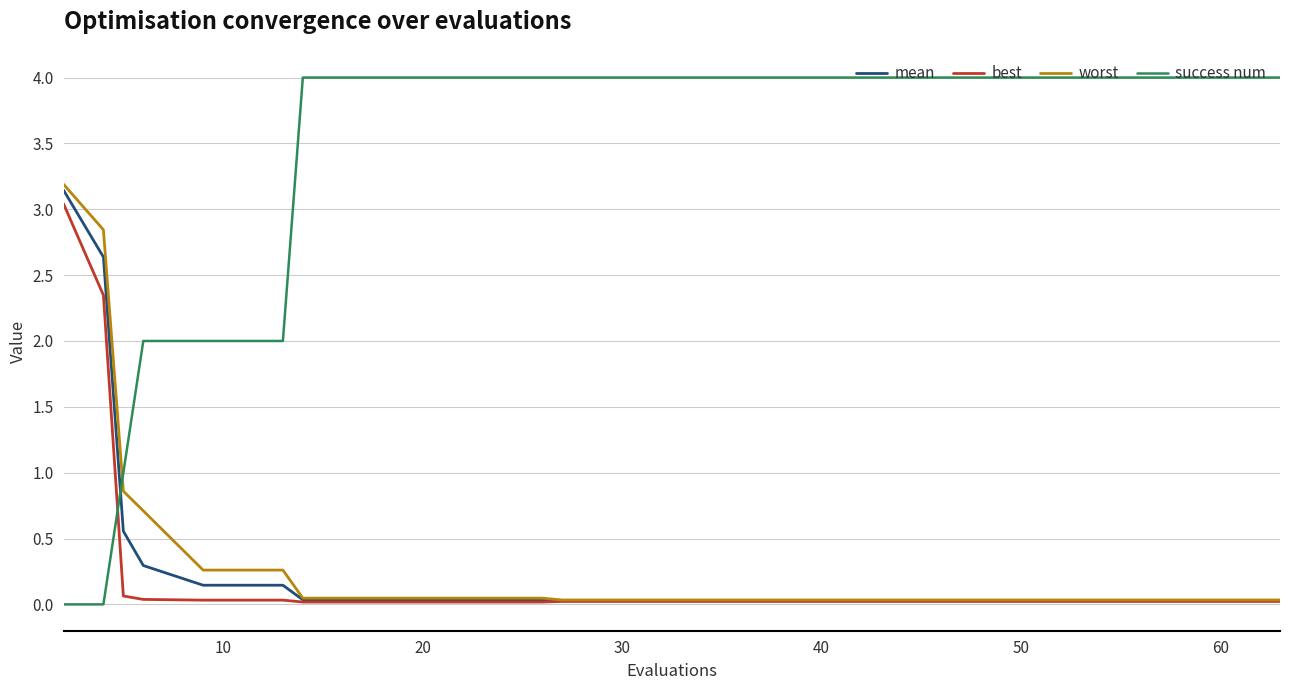

Which series has the largest range (max minus min)?

success num